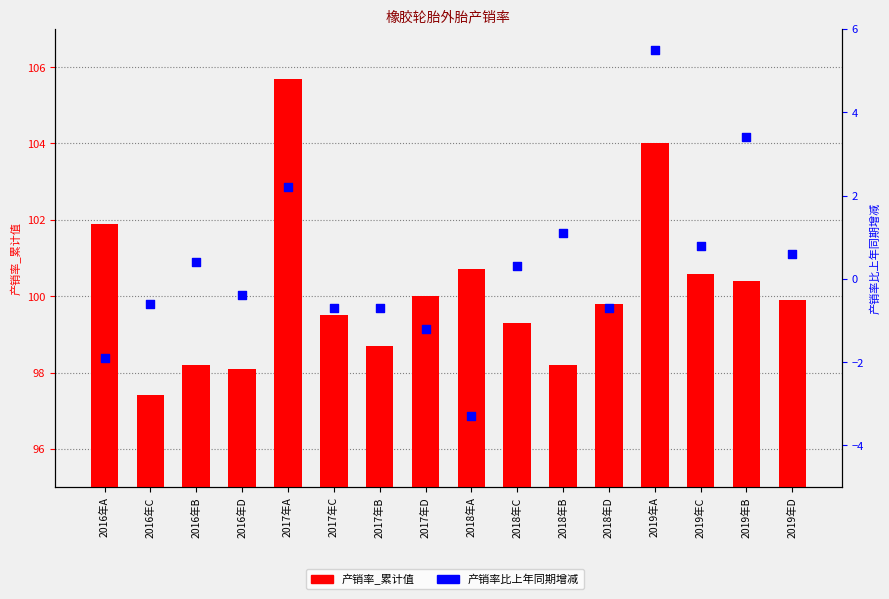

Which series has the largest Y range (max minus min)?

产销率比上年同期增减